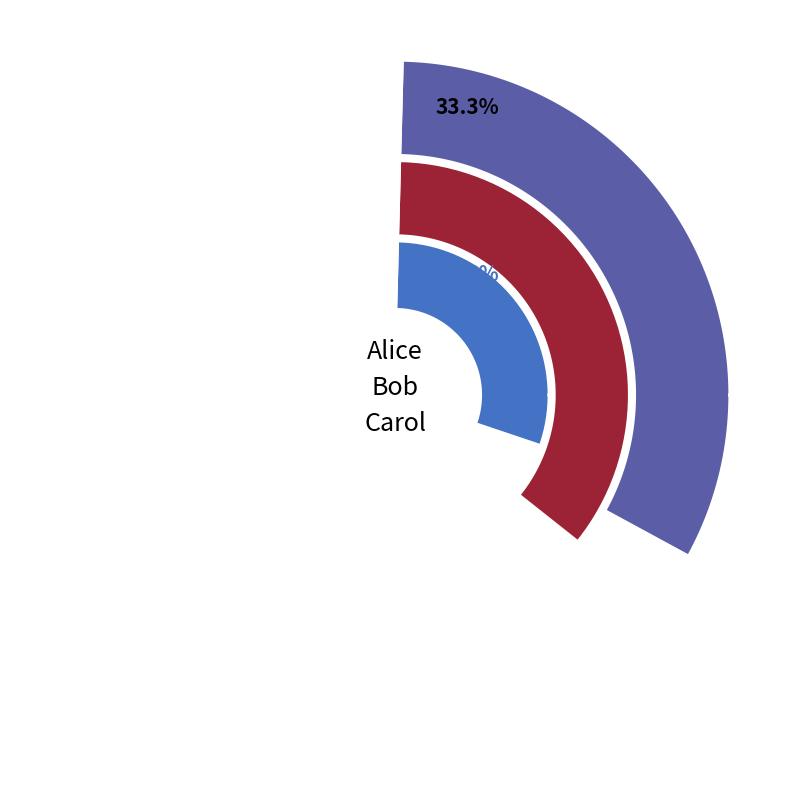

What percentage is the Alice slice, to the nearest percent?

33%